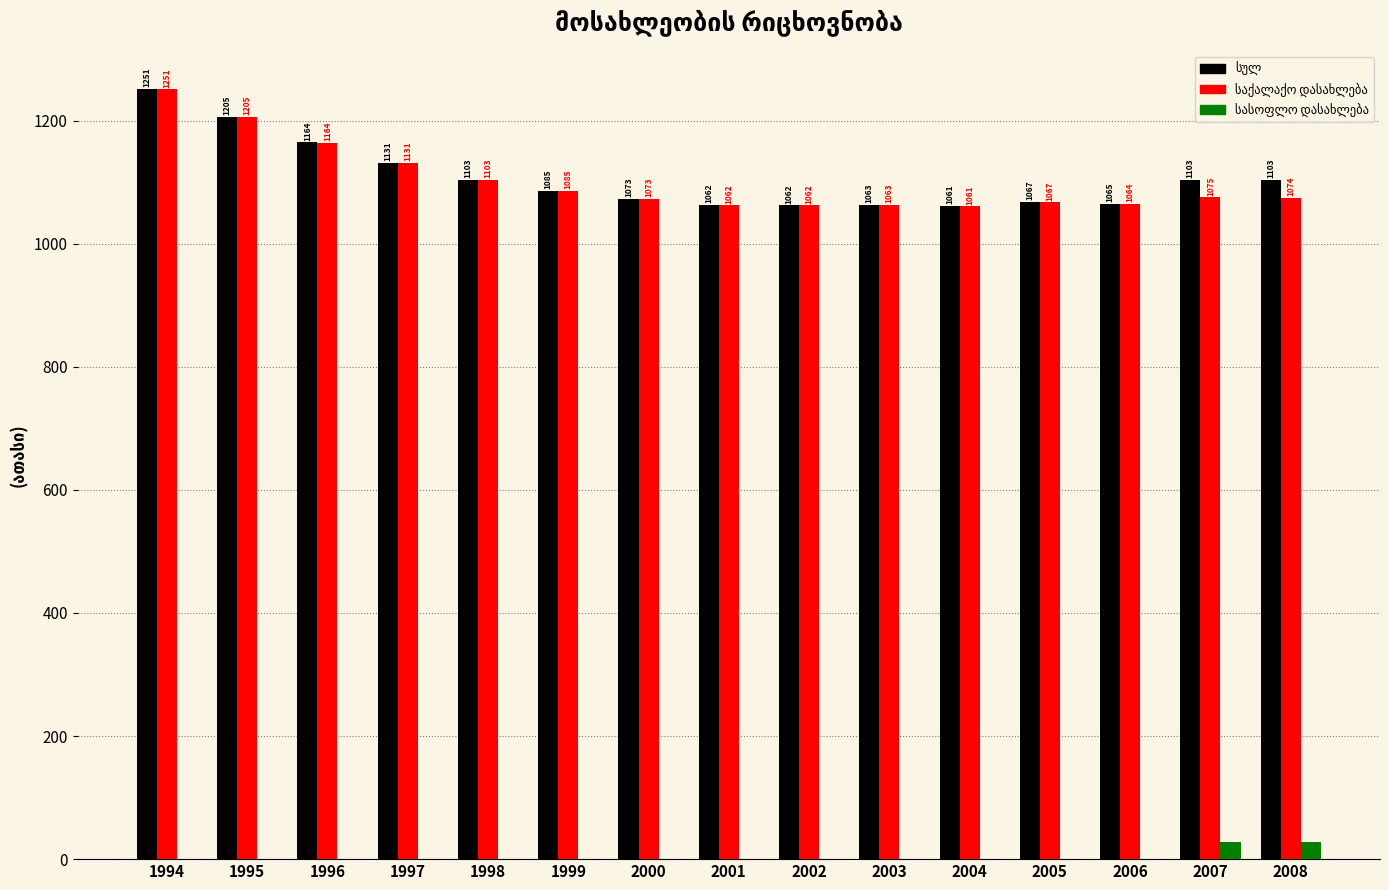

Which category has the highest value across all series?

1994